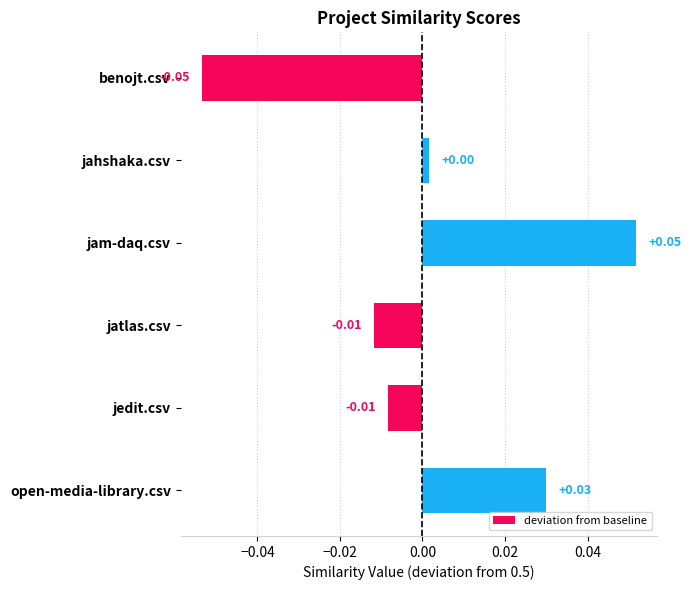

Which label corresponds to the largest value in the chart?

jam-daq.csv